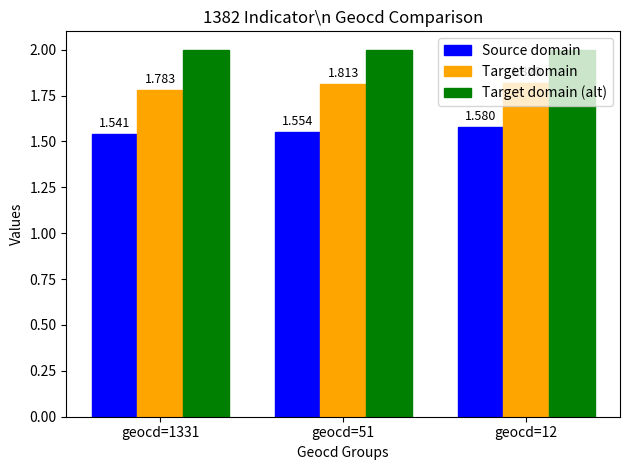

What is the spread (max minus min) of values at geocd=12?

0.4